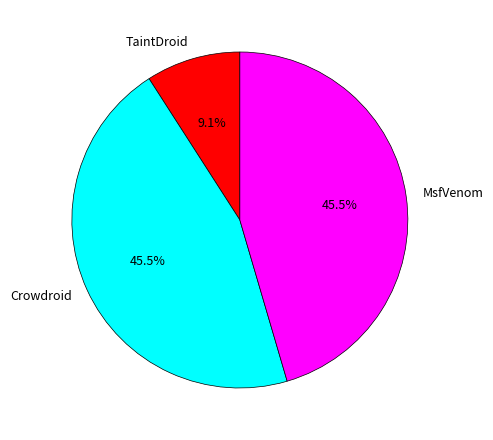

To the nearest percent, what is the average slice percentage?

33%